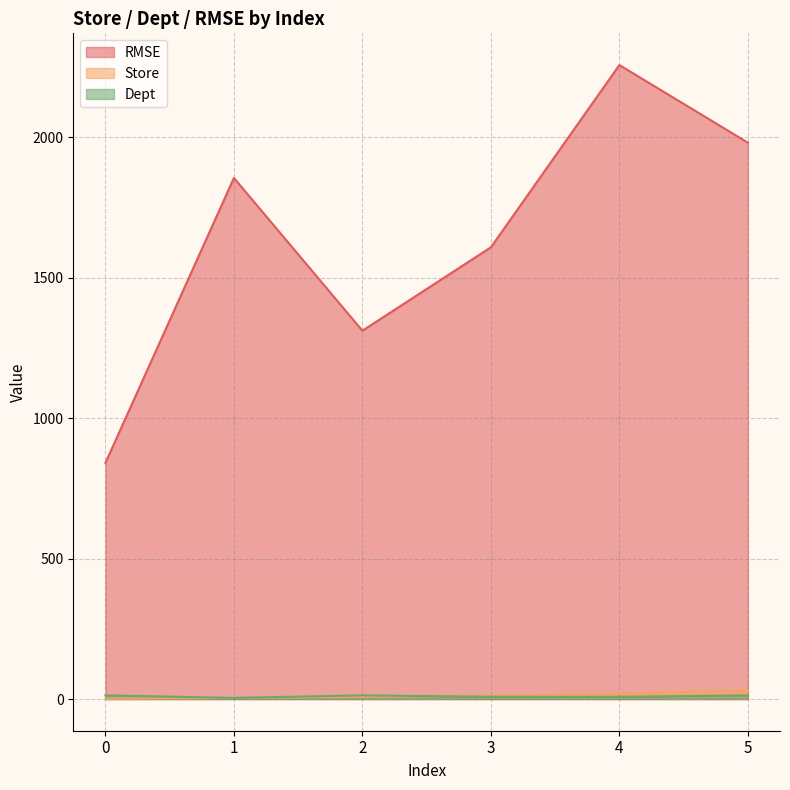

The value of Store at 0 is 1.8. True or false?

False